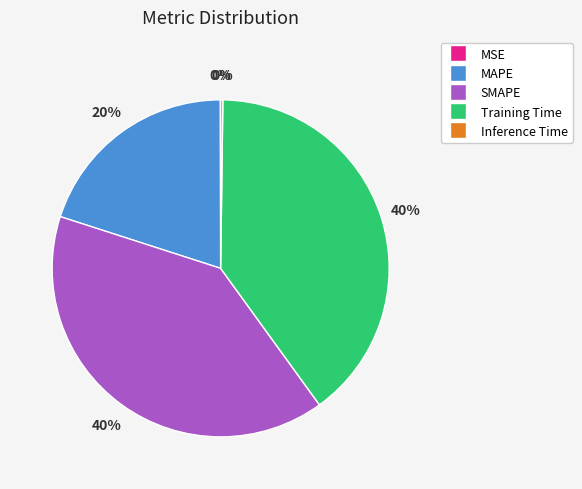

The Training Time slice represents 40% of the pie. True or false?

True